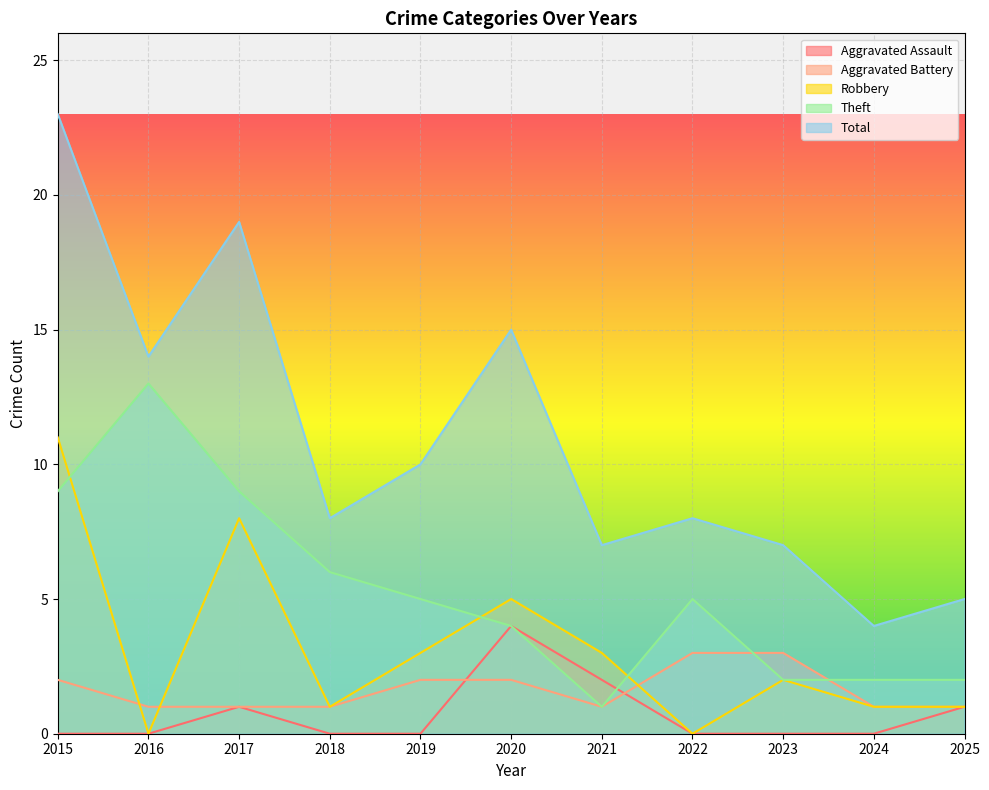

How many Aggravated Battery values are between 1 and 2?

9